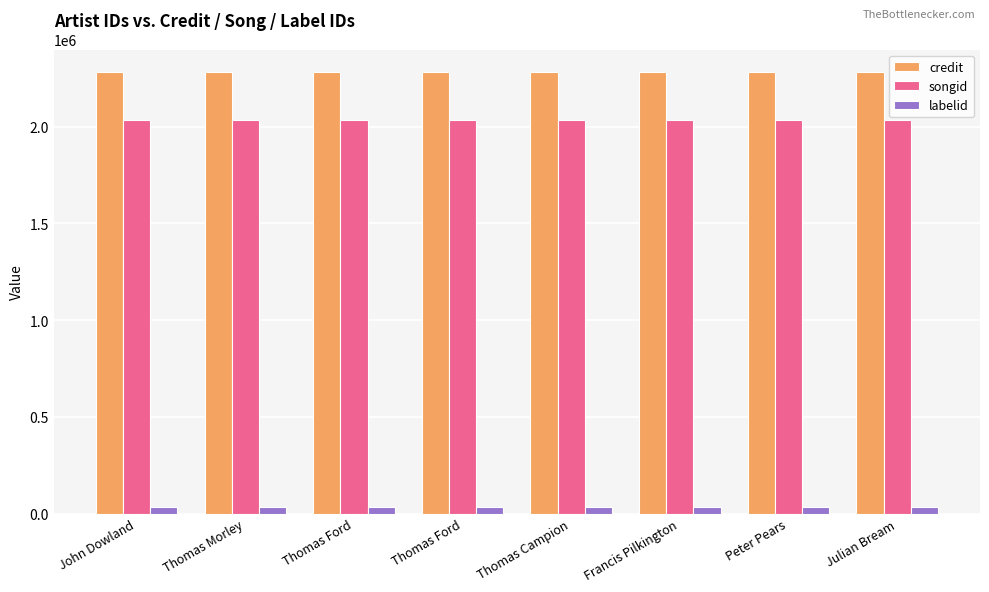

Reading right to left, extract all data points from this chart.

credit: 2283969	2283969	2283969	2283969	2283969	2283969	2283969	2283969
songid: 2035738	2035738	2035738	2035738	2035738	2035738	2035738	2035738
labelid: 36314	36314	36314	36314	36314	36314	36314	36314